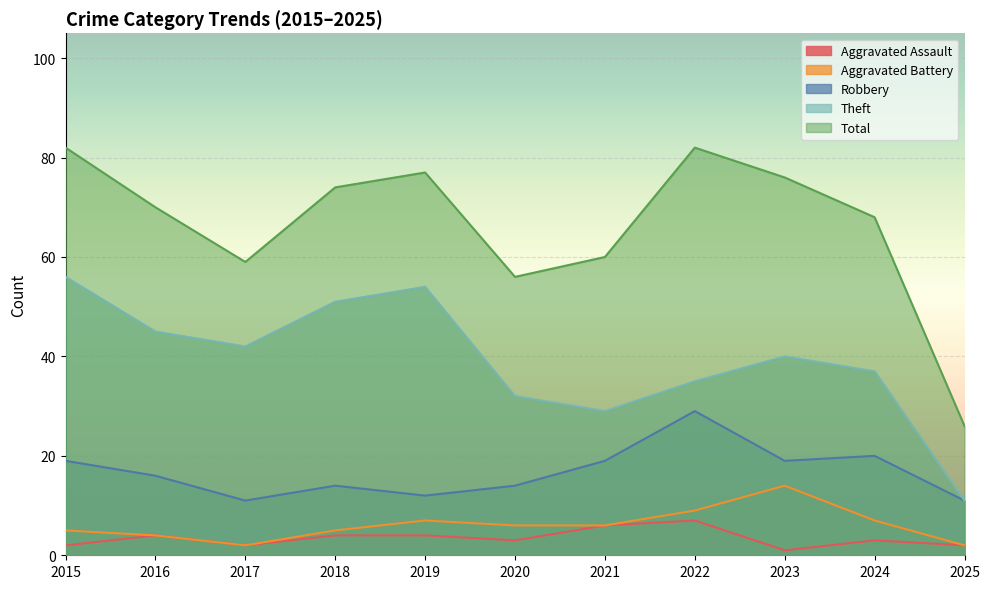

Which series has the widest spread of values?

Total